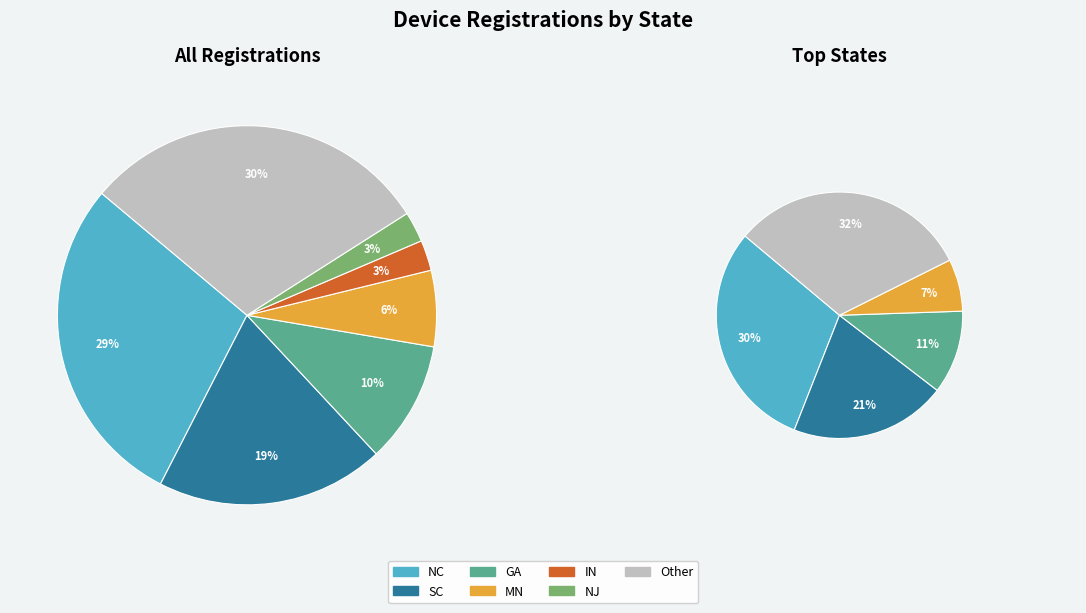

What is the smallest slice in the pie chart?

IN